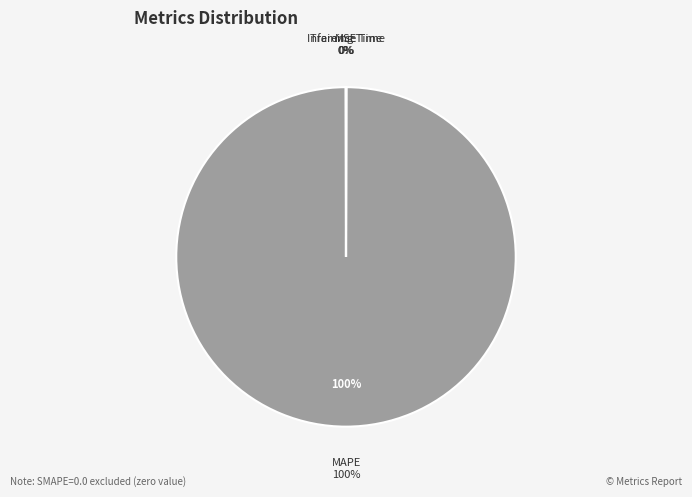

How many slices are in this pie chart?

4